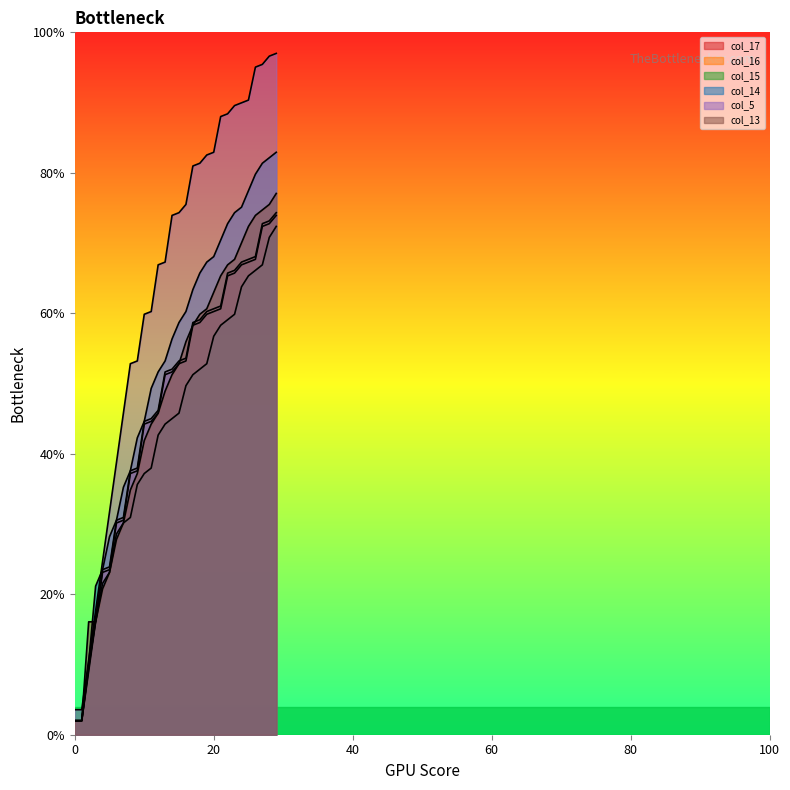

Which has a higher value, 27 or 20?

27